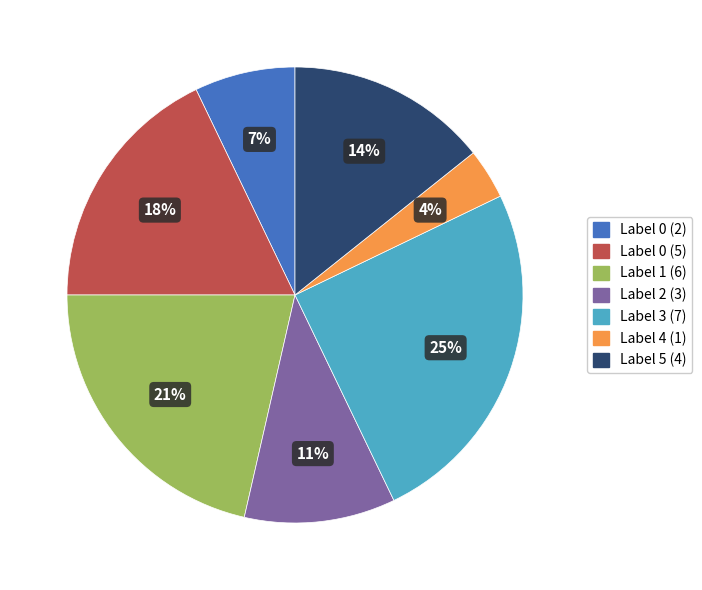

To the nearest percent, what is the difference between the largest and smallest slice percentages?

21%